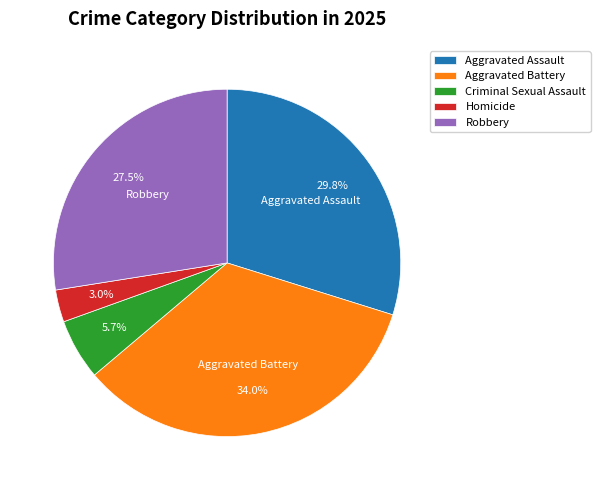

Is there any slice that represents more than half of the pie?

No